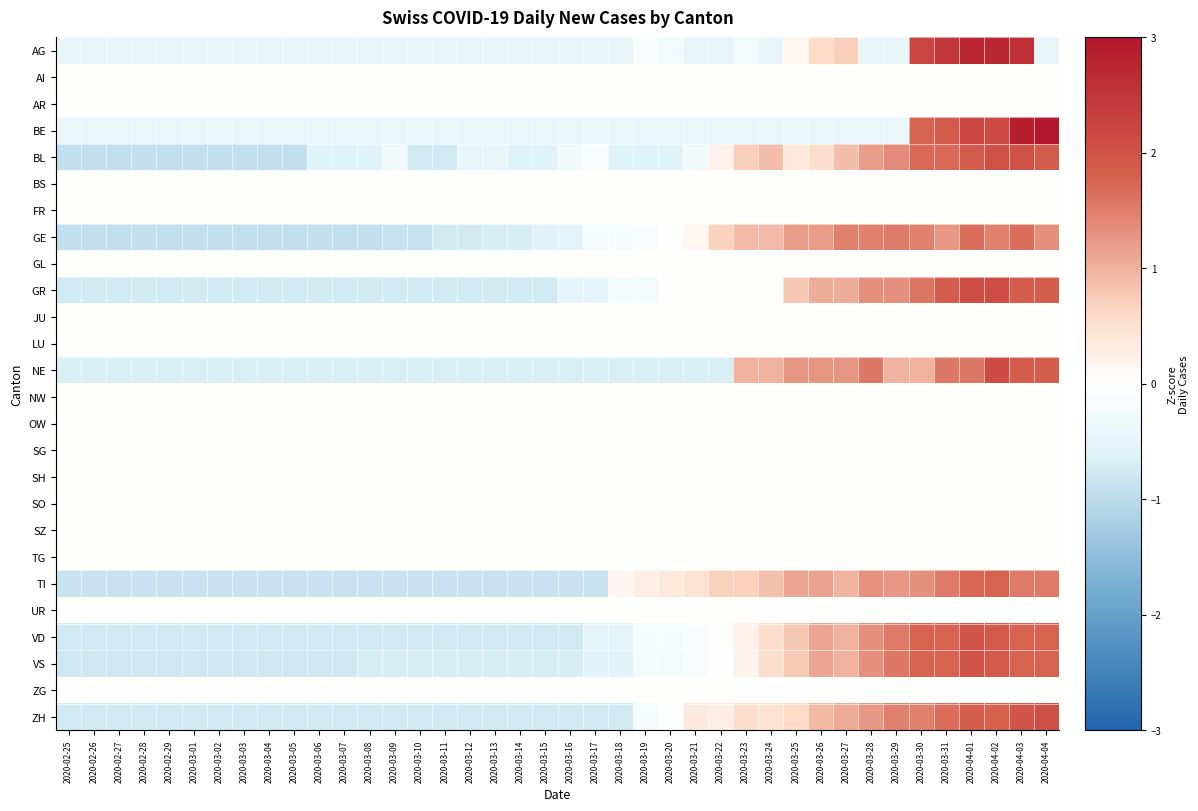

Which category has the highest value across all series?

2020-04-04